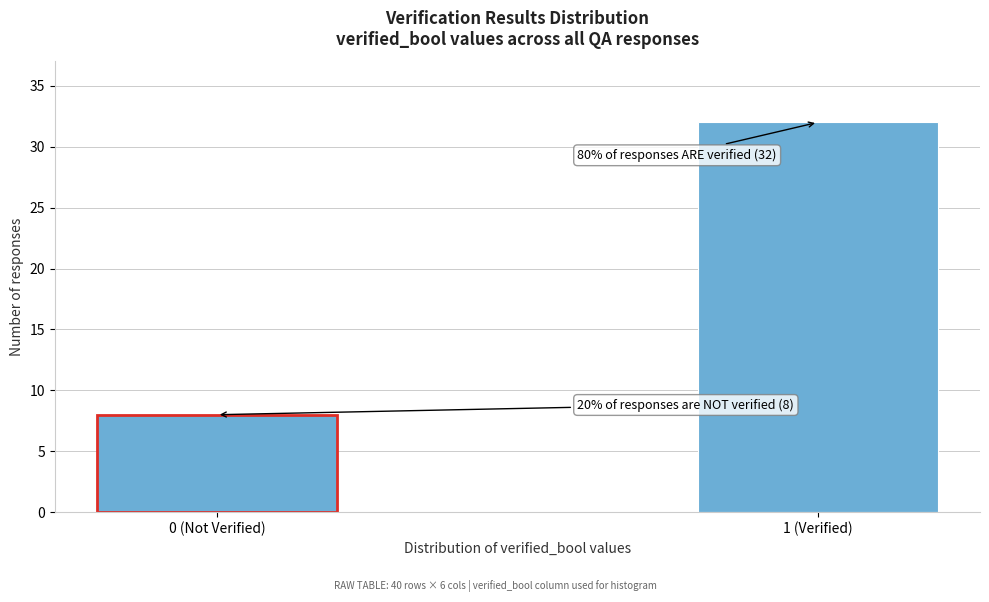

Reading left to right, transcribe all the data shown in this chart.

8	32